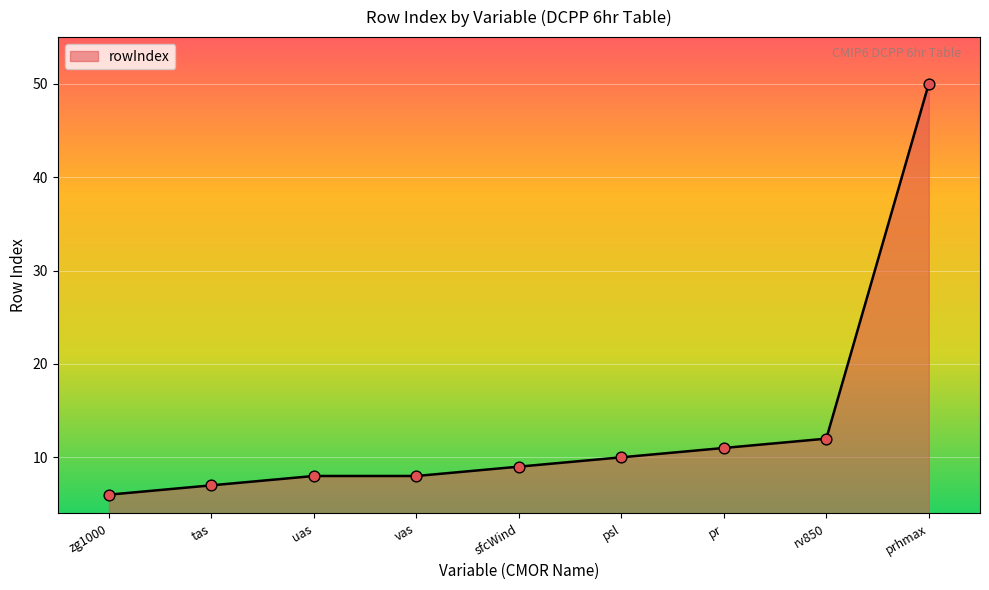

Approximately how many times larger is the value at sfcWind compared to psl?

0.9